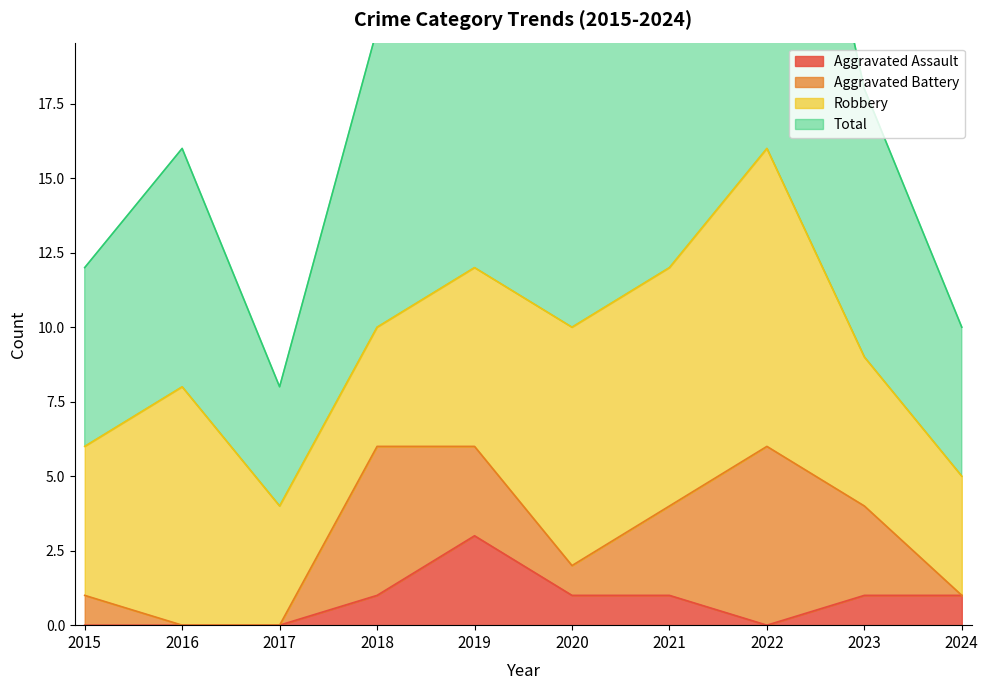

The Total series shows 11 at 2022. True or false?

False